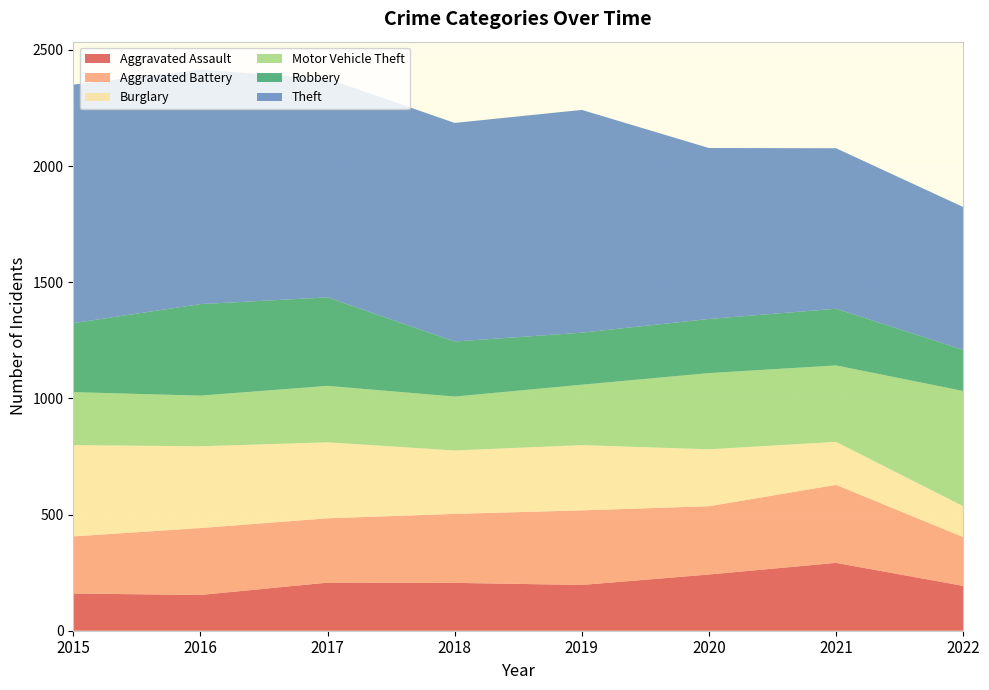

Reading left to right, extract all data points from this chart.

Aggravated Assault: 2015=160	2016=154	2017=207	2018=206	2019=197	2020=242	2021=292	2022=193
Aggravated Battery: 2015=246	2016=288	2017=277	2018=297	2019=321	2020=294	2021=336	2022=210
Burglary: 2015=393	2016=352	2017=327	2018=273	2019=281	2020=245	2021=185	2022=133
Motor Vehicle Theft: 2015=228	2016=218	2017=243	2018=232	2019=260	2020=328	2021=329	2022=496
Robbery: 2015=297	2016=394	2017=381	2018=237	2019=224	2020=233	2021=244	2022=177
Theft: 2015=1027	2016=1009	2017=941	2018=941	2019=959	2020=736	2021=691	2022=615